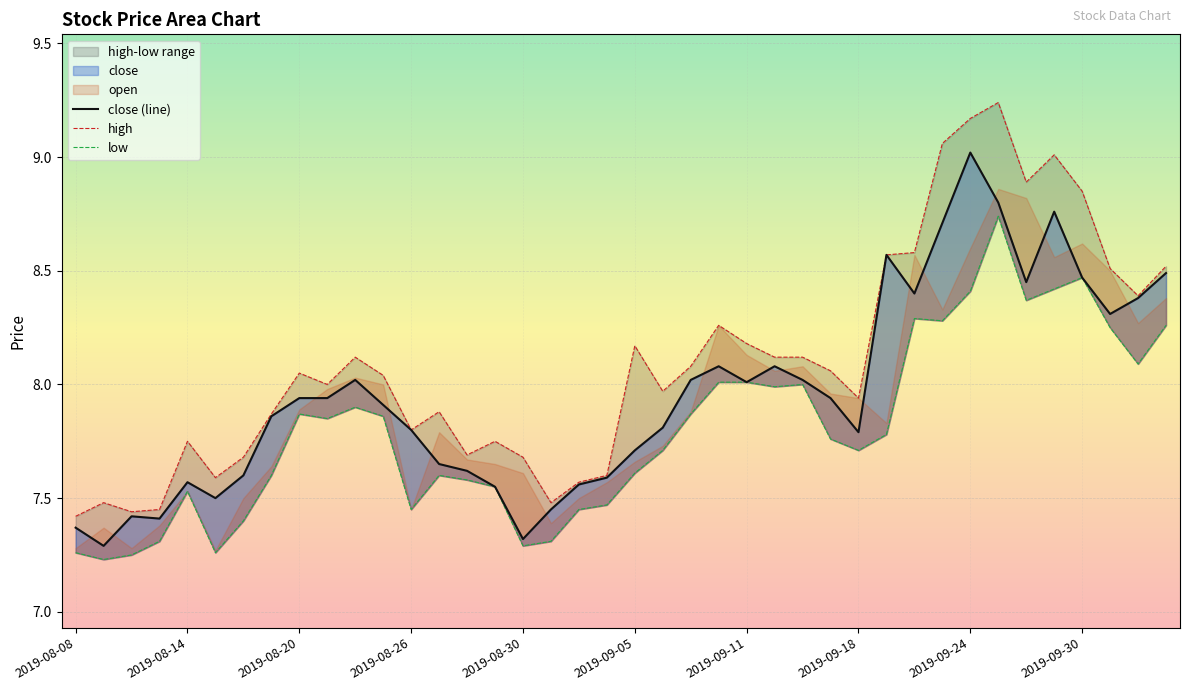

Reading left to right, list all the values displayed in this chart.

2019-08-08=7.4	2019-08-09=7.3	2019-08-12=7.4	2019-08-13=7.4	2019-08-14=7.6	2019-08-15=7.5	2019-08-16=7.6	2019-08-19=7.9	2019-08-20=7.9	2019-08-21=7.9	2019-08-22=8.0	2019-08-23=7.9	2019-08-26=7.8	2019-08-27=7.7	2019-08-28=7.6	2019-08-29=7.5	2019-08-30=7.3	2019-09-02=7.5	2019-09-03=7.6	2019-09-04=7.6	2019-09-05=7.7	2019-09-06=7.8	2019-09-09=8.0	2019-09-10=8.1	2019-09-11=8.0	2019-09-12=8.1	2019-09-16=8.0	2019-09-17=7.9	2019-09-18=7.8	2019-09-19=8.6	2019-09-20=8.4	2019-09-23=8.7	2019-09-24=9.0	2019-09-25=8.8	2019-09-26=8.4	2019-09-27=8.8	2019-09-30=8.5	2019-10-08=8.3	2019-10-09=8.4	2019-10-10=8.5